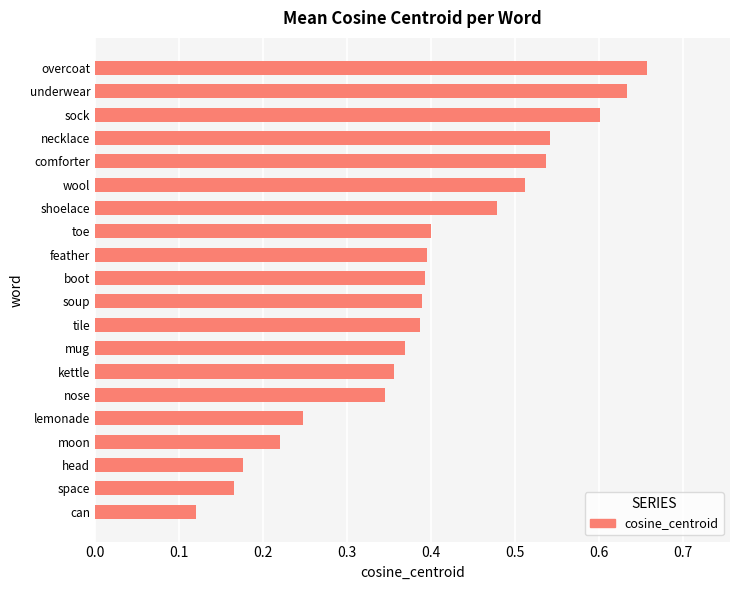

At which category does the chart reach its peak across all series?

overcoat